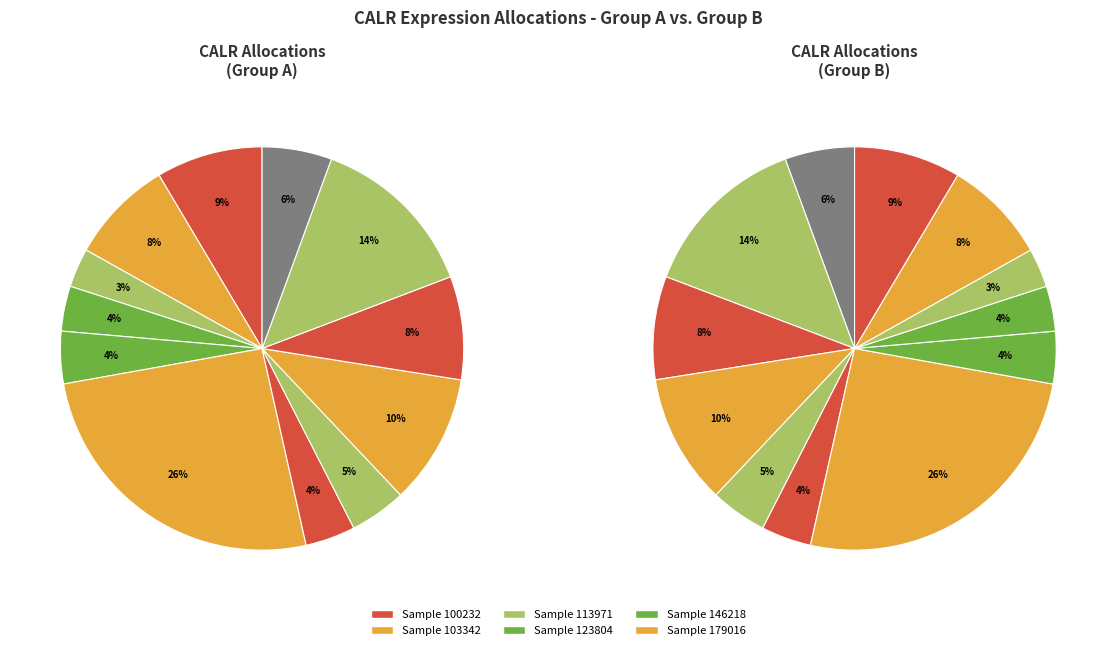

True or false: 146218 accounts for 1% of the total.

False